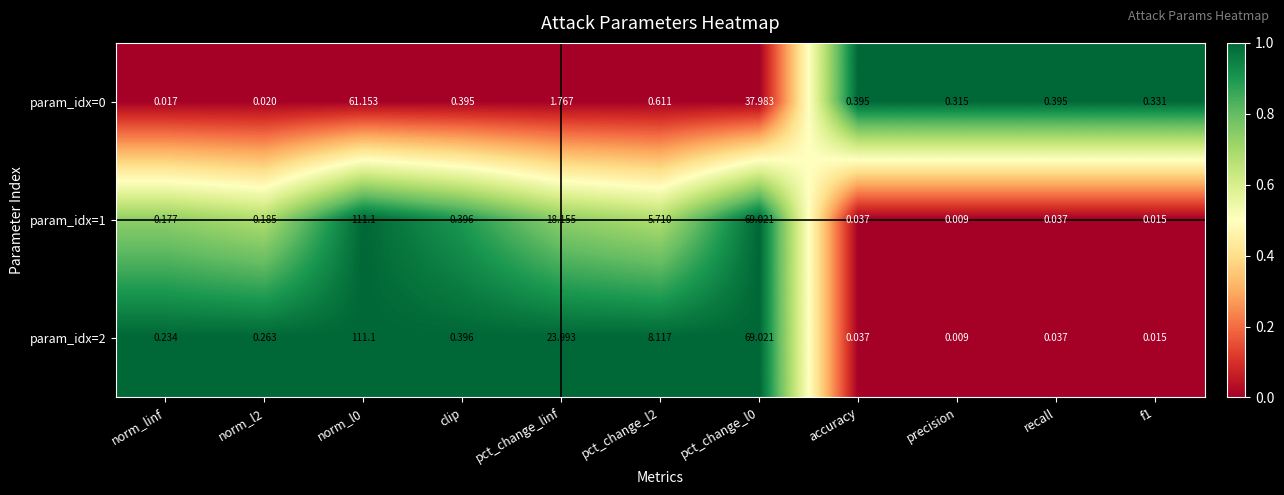

At which label does param_idx=1 reach its minimum?

precision